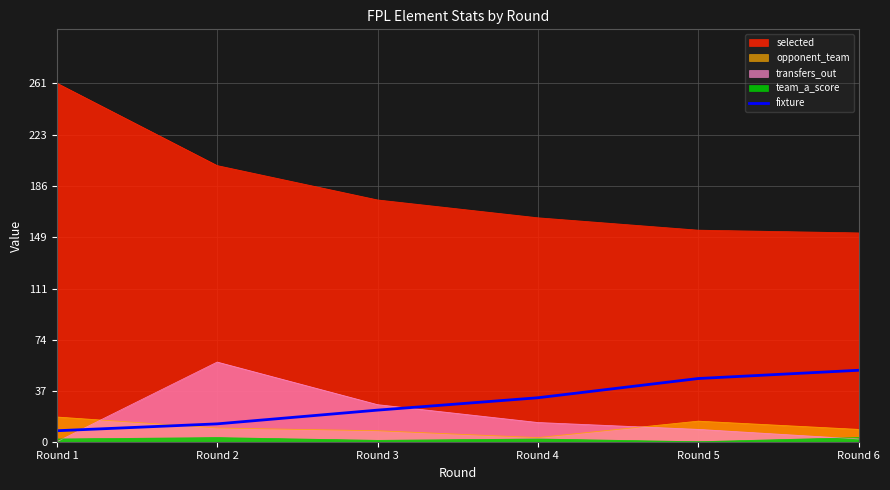

What is the value of the 5th point from the left?

46